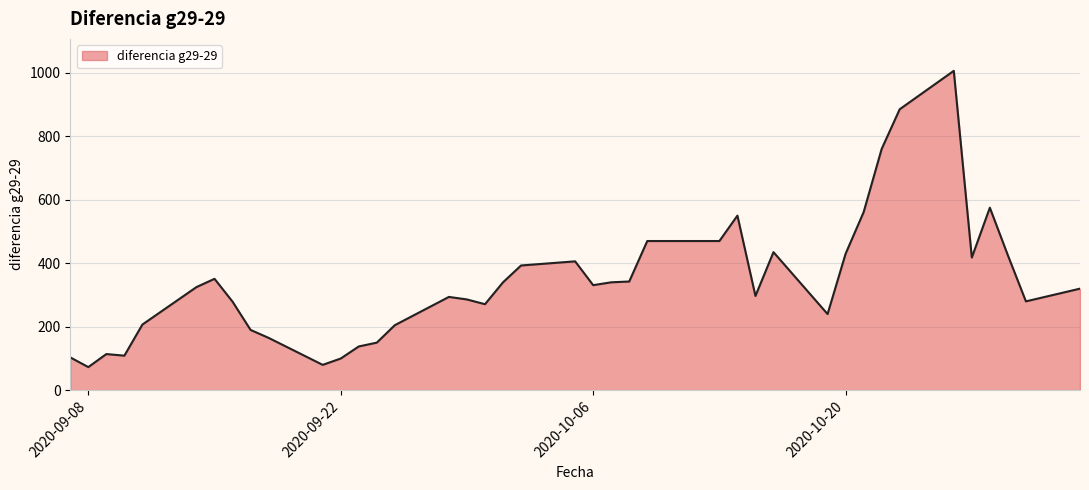

Count the number of data series in this chart.

1